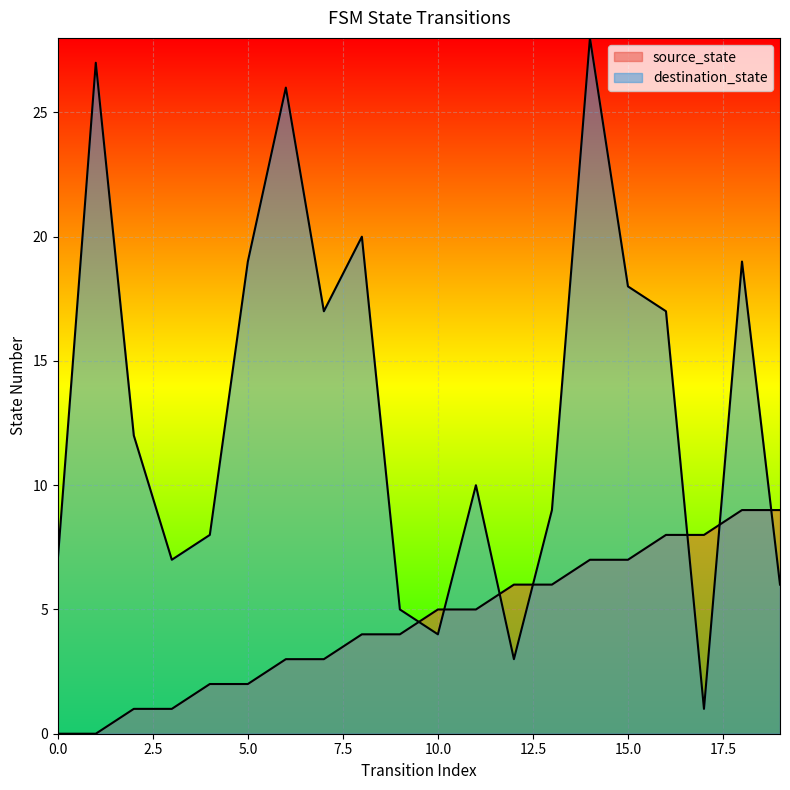

What is the value of the source_state point at the 6th from the left?

2